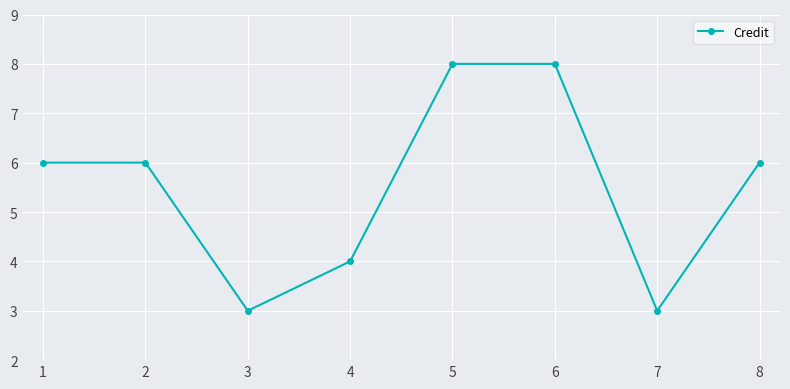

Approximately how many times larger is the value at 7 compared to 2?

0.5